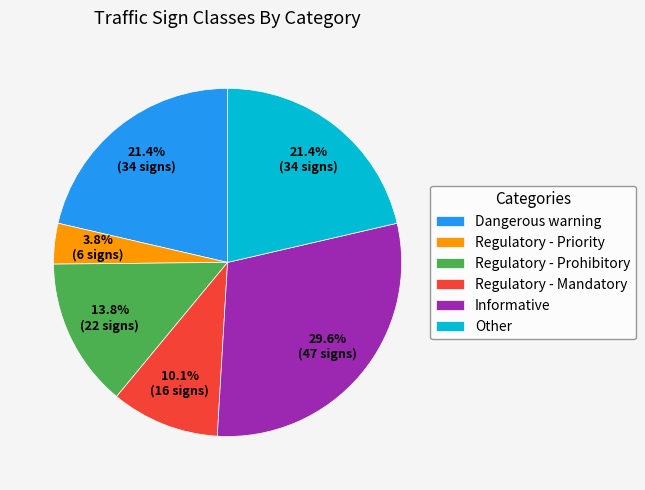

To the nearest percent, what portion does Other represent?

21%